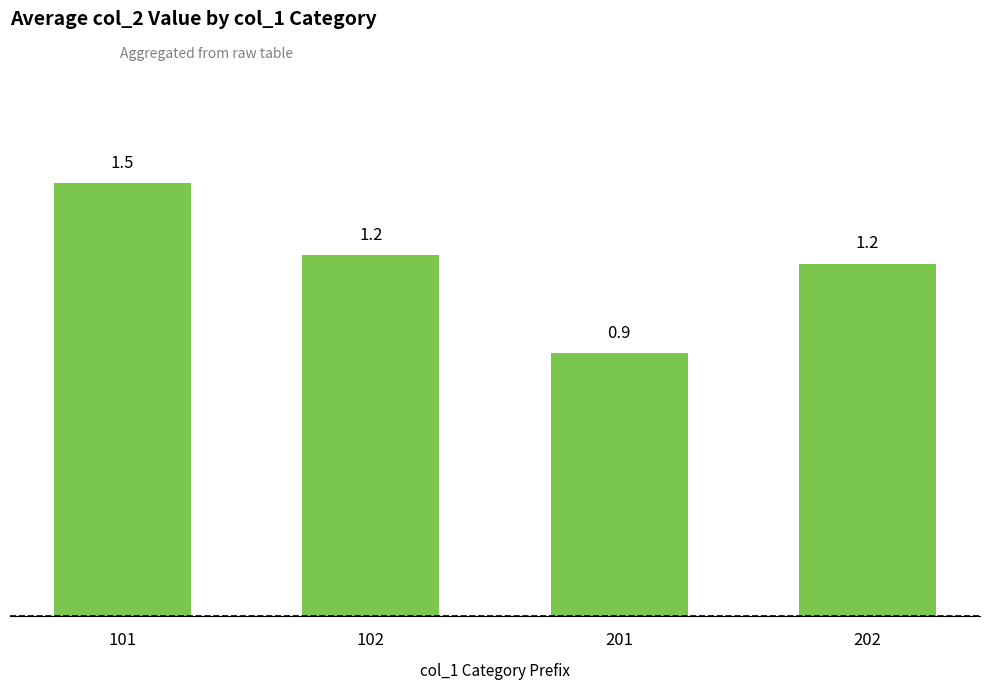

What is the value of the 1st bar from the left?

1.5